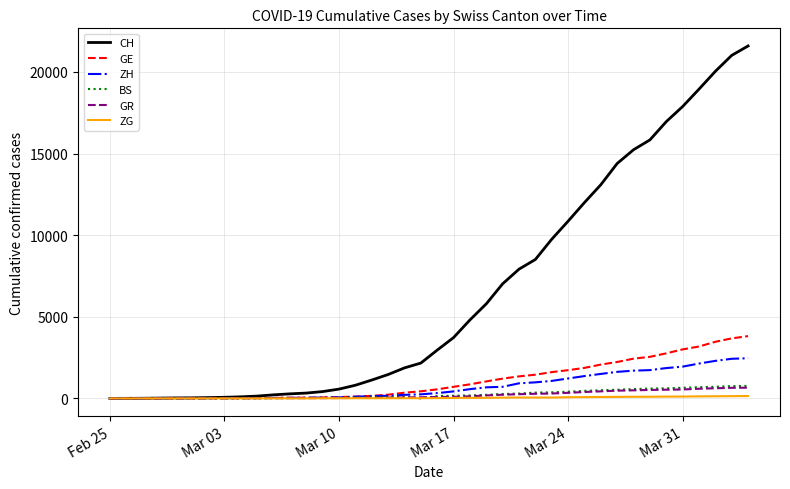

Which series has the largest total across all categories?

CH